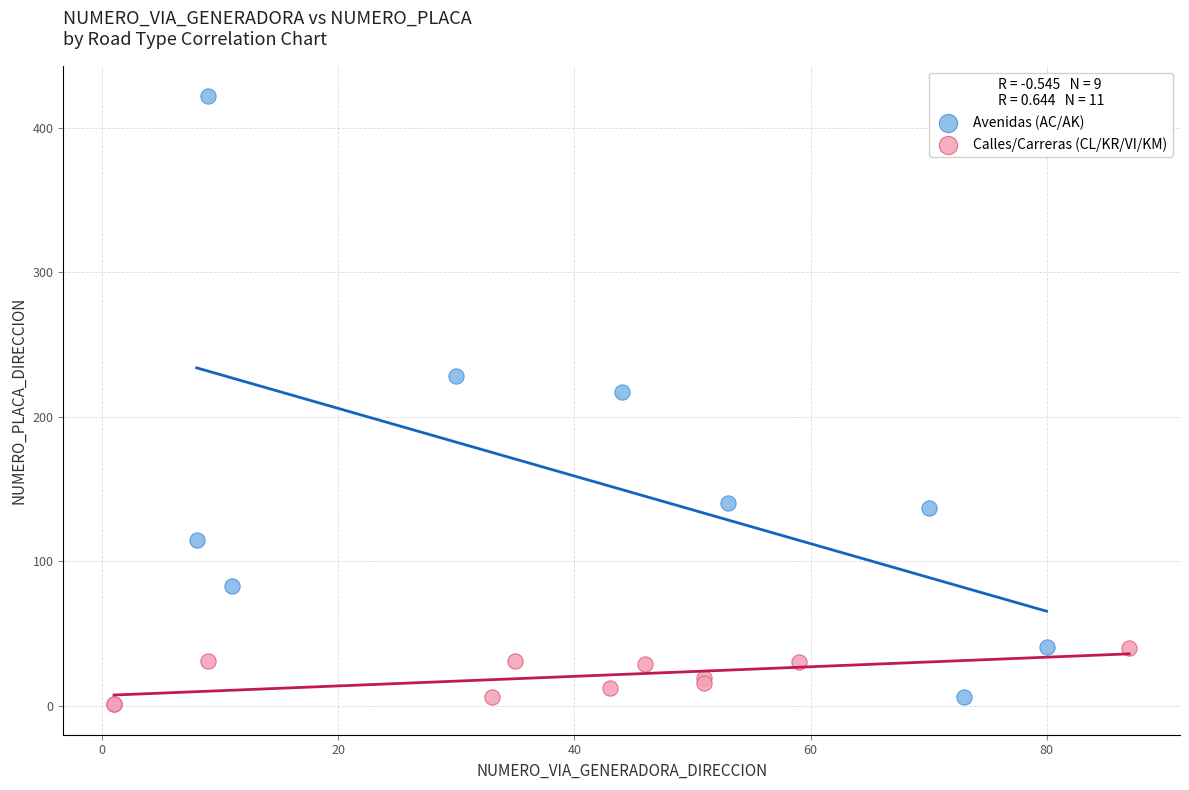

Which series contains the highest Y value?

Avenidas (AC/AK)